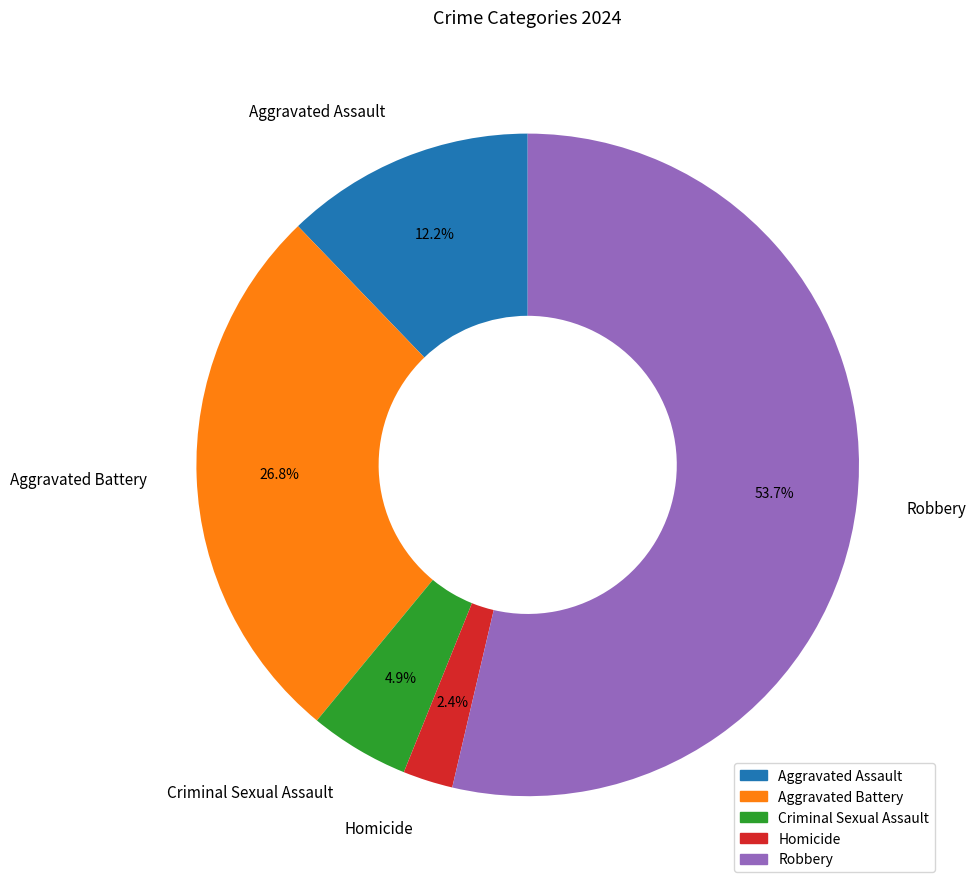

Count the number of slices in the pie.

5